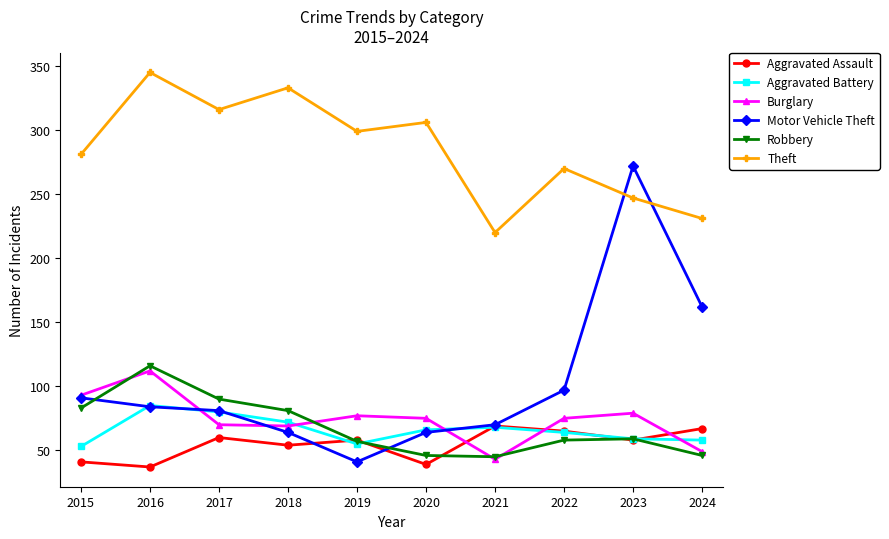

Read the Theft value at 2024, to the nearest 5.

230